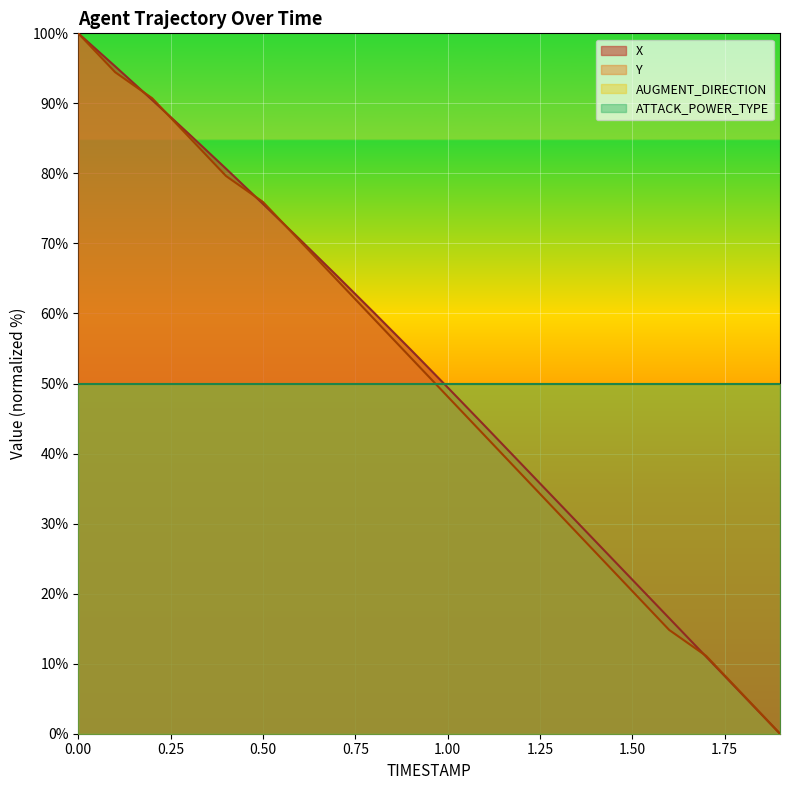

Rank the categories by X value from lowest to highest.

1.9, 1.8, 1.7, 1.6, 1.5, 1.4, 1.3, 1.2, 1.1, 1.0, 0.9, 0.8, 0.7, 0.6, 0.5, 0.4, 0.3, 0.2, 0.1, 0.0